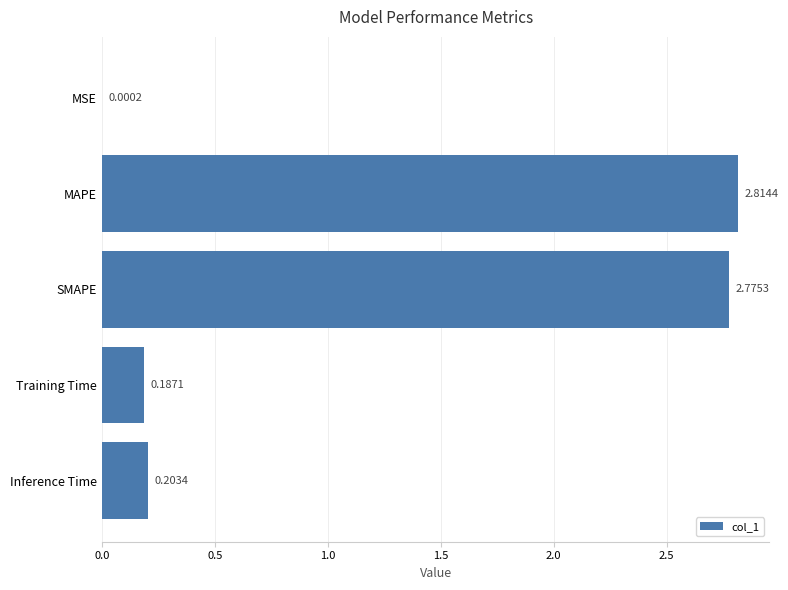

At which label is the value closest to 1?

Inference Time